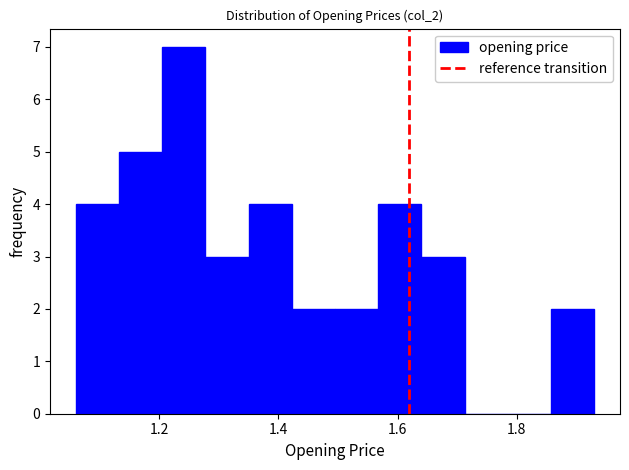

Read against the x-axis, roughly where is the centre of the tallest bar?

1.24